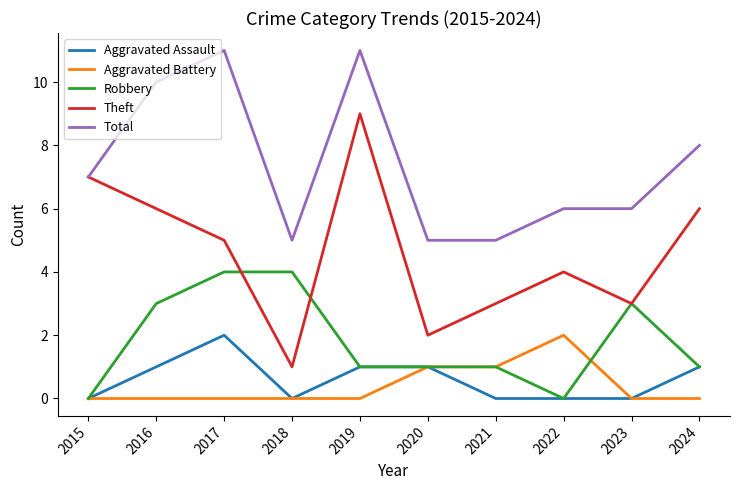

What is the maximum value shown in the chart?

11